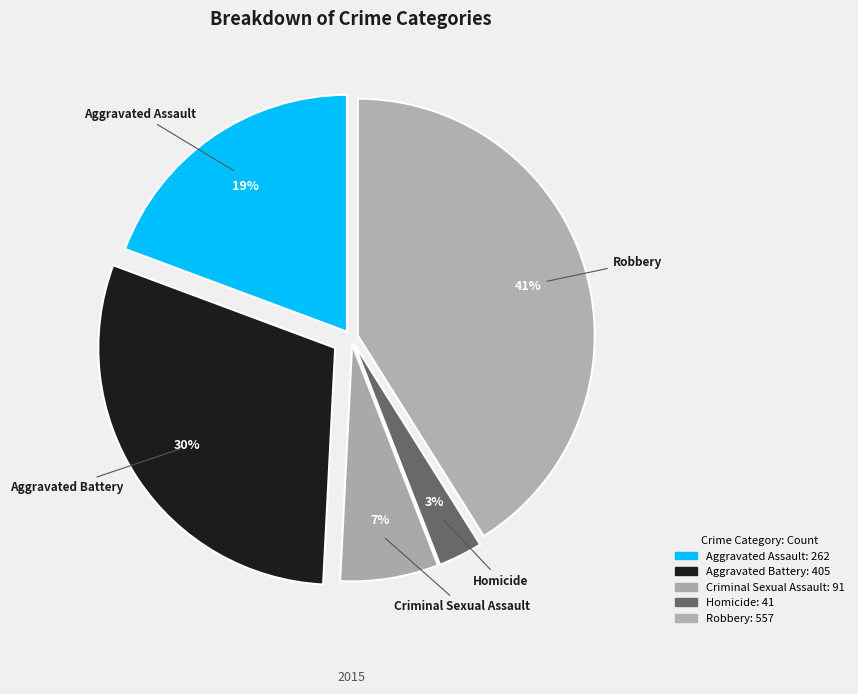

True or false: Robbery accounts for 41% of the total.

True